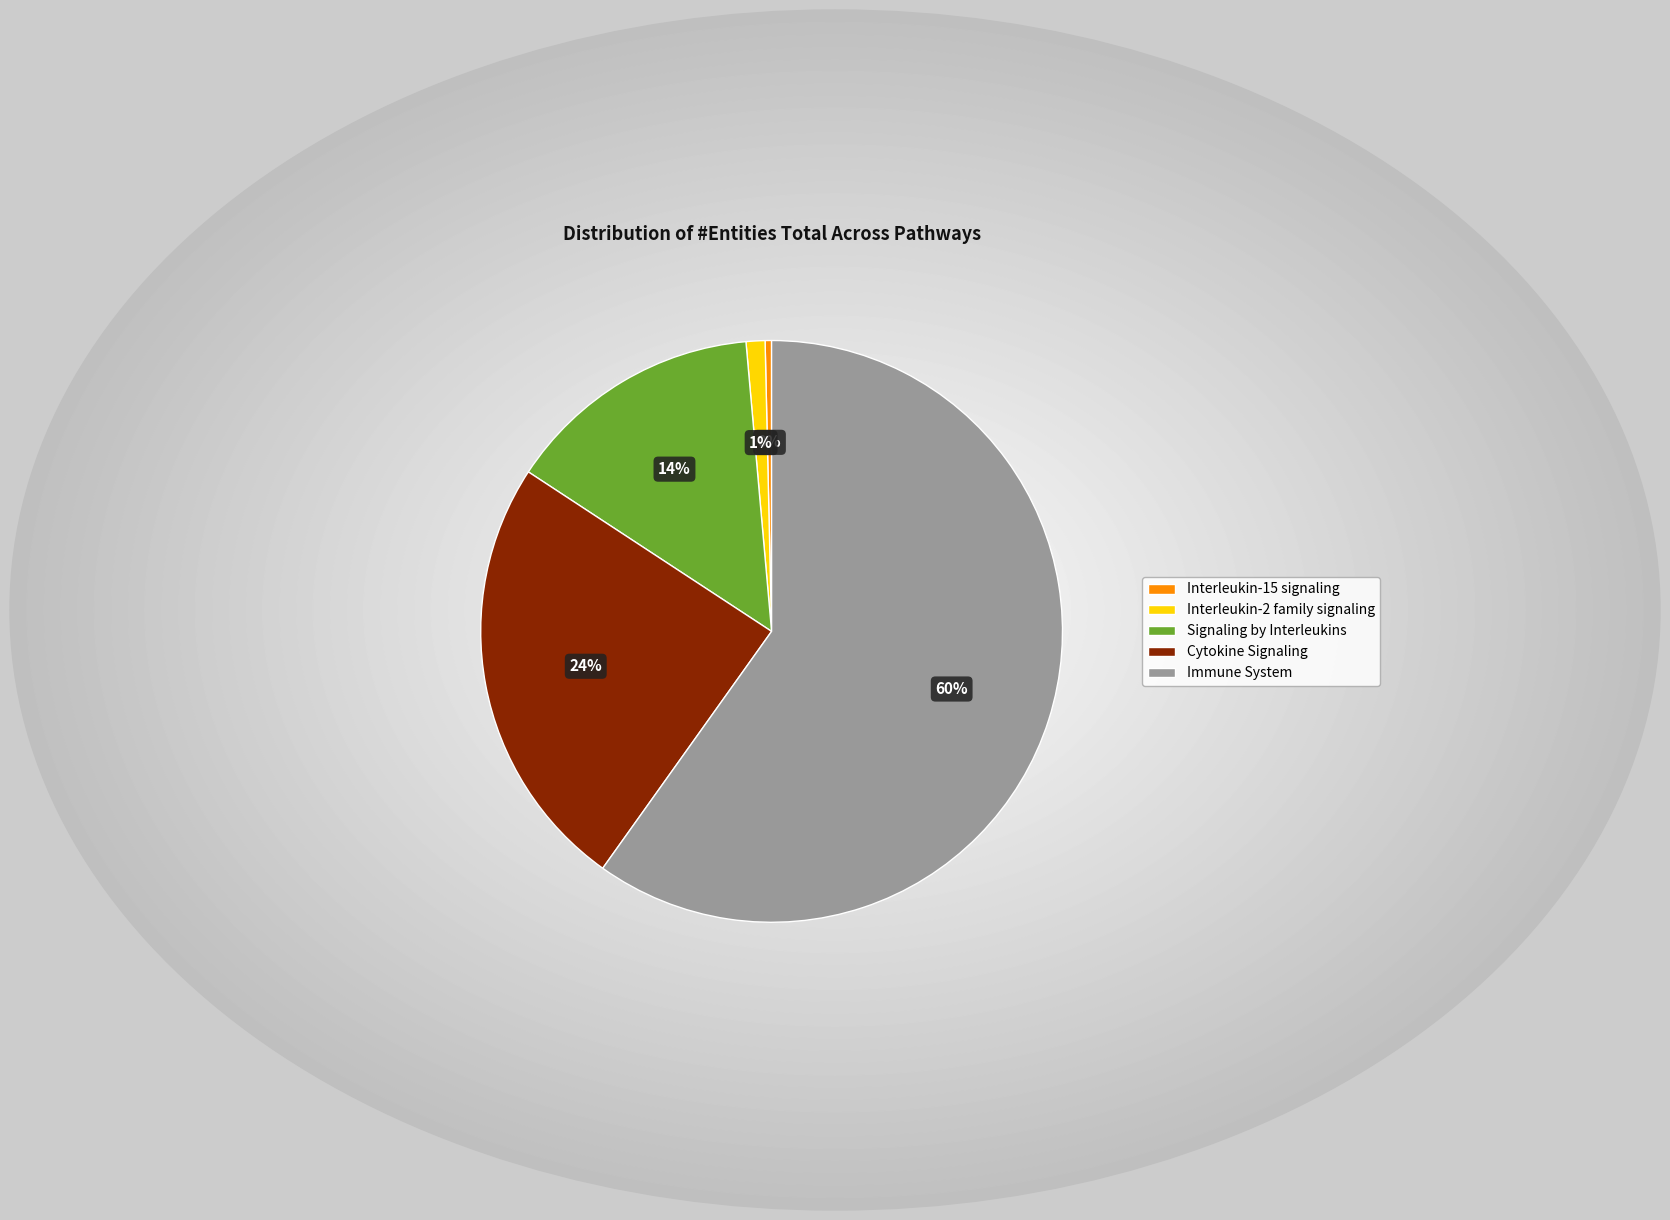

Which category has the biggest portion of the pie?

Immune System